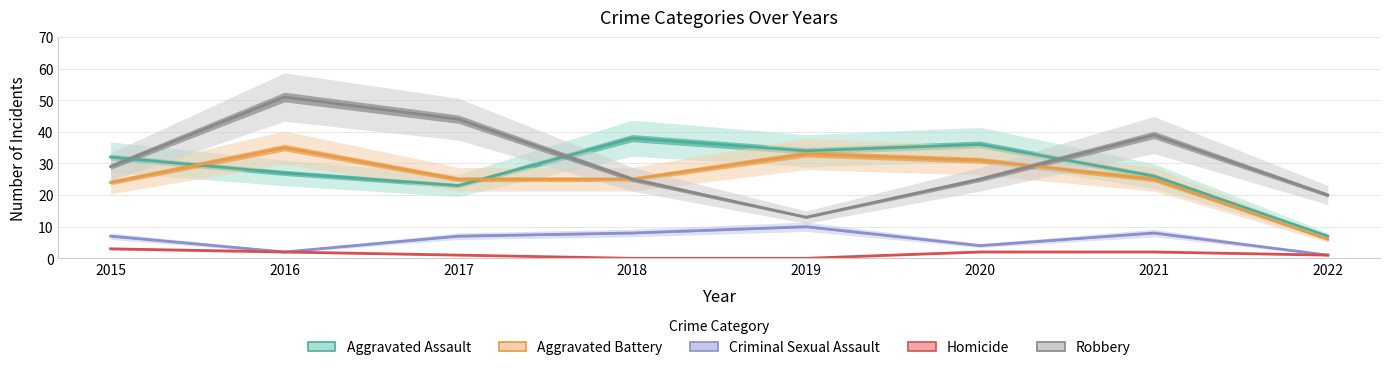

What is the highest value of the Aggravated Assault series?

38